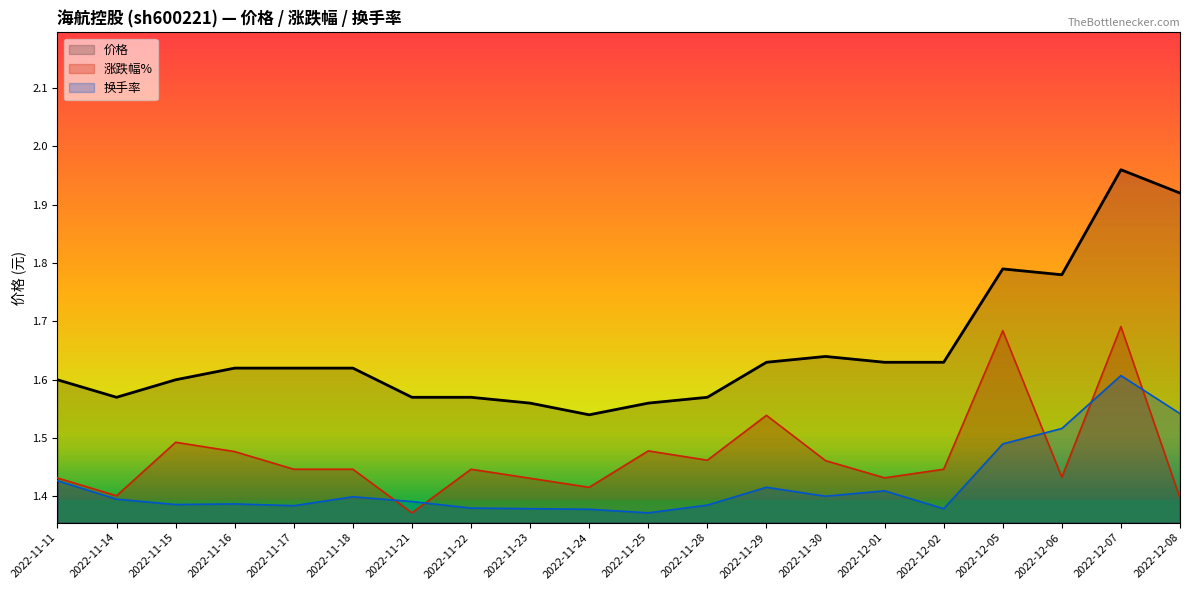

The value of 换手率 at 2022-11-14 is 1.4. True or false?

True